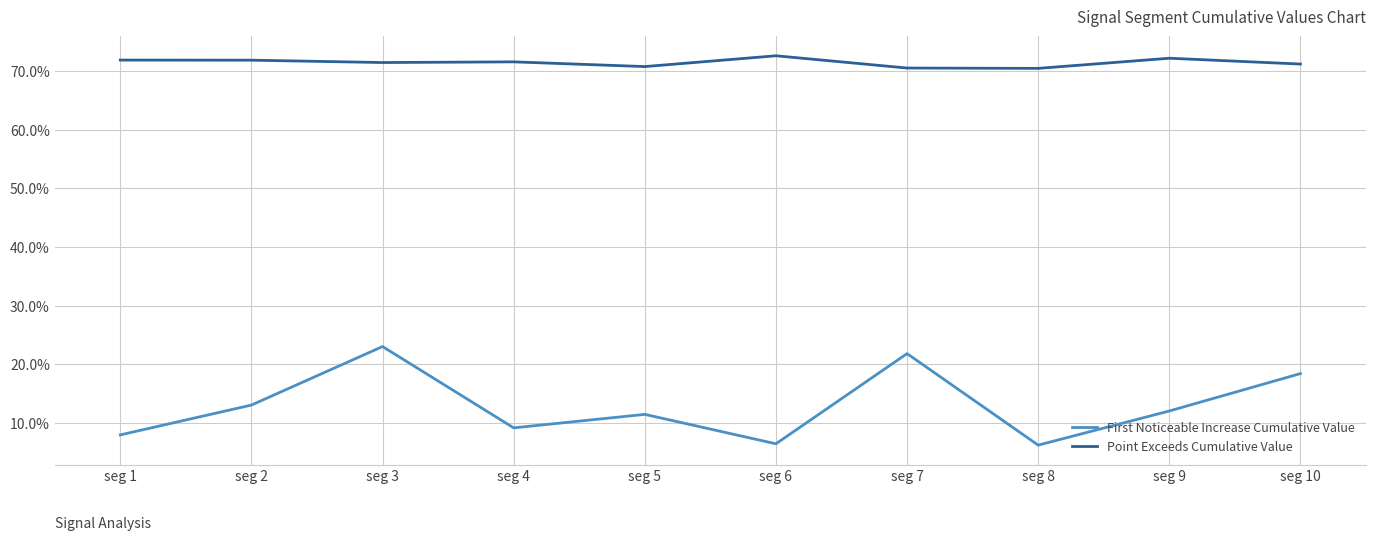

At which category does the chart reach its minimum across all series?

seg 8